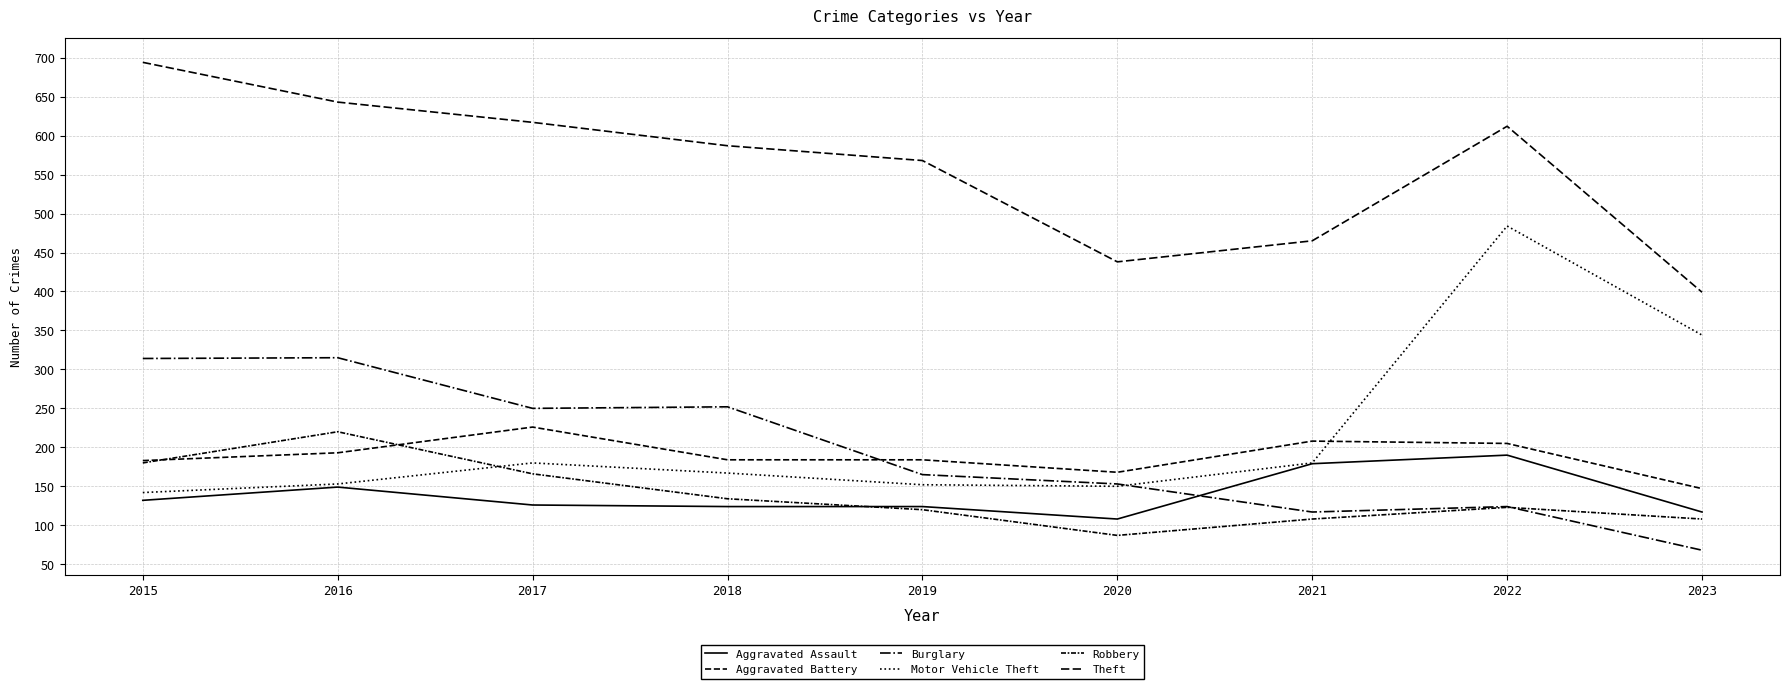

How many lines are shown in the chart?

6